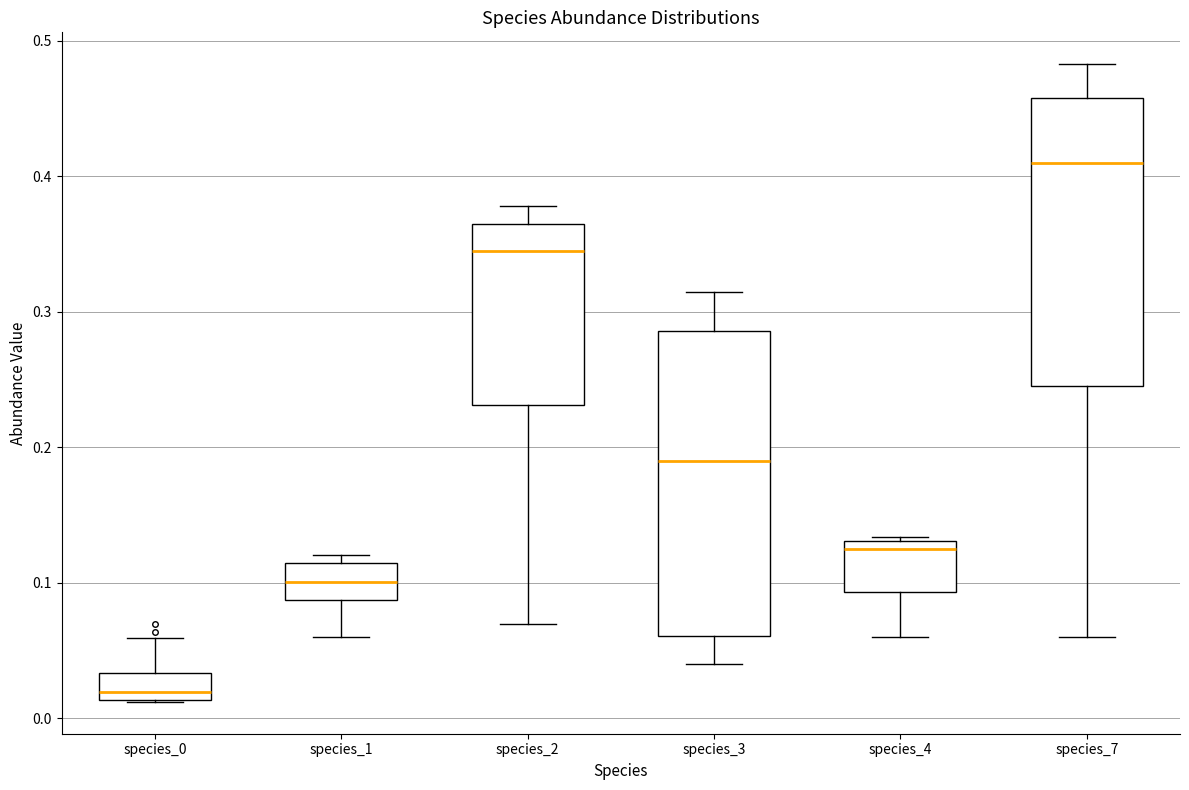

Reading left to right, read every box against the y-axis: the position of its median line, the range the box covers, and the ends of its whiskers. The values are not printed on the chart, so give them approximately, as read against the axis.

species_0: median 0.02, box 0.01 to 0.03, whiskers 0.01 to 0.06
species_1: median 0.10, box 0.09 to 0.11, whiskers 0.06 to 0.12
species_2: median 0.34, box 0.23 to 0.36, whiskers 0.07 to 0.38
species_3: median 0.19, box 0.06 to 0.29, whiskers 0.04 to 0.31
species_4: median 0.13 (just below the box's upper edge), box 0.09 to 0.13, whiskers 0.06 to 0.13
species_7: median 0.41, box 0.25 to 0.46, whiskers 0.06 to 0.48